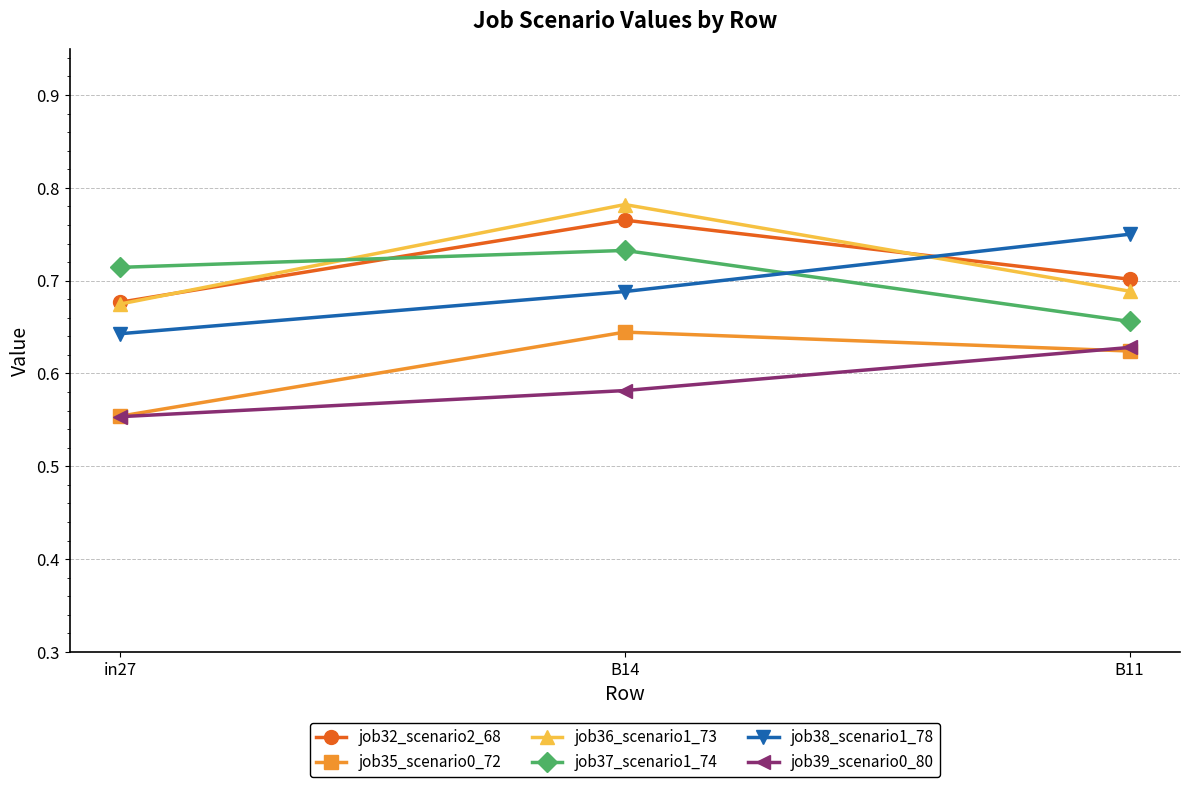

How many lines are shown in the chart?

6